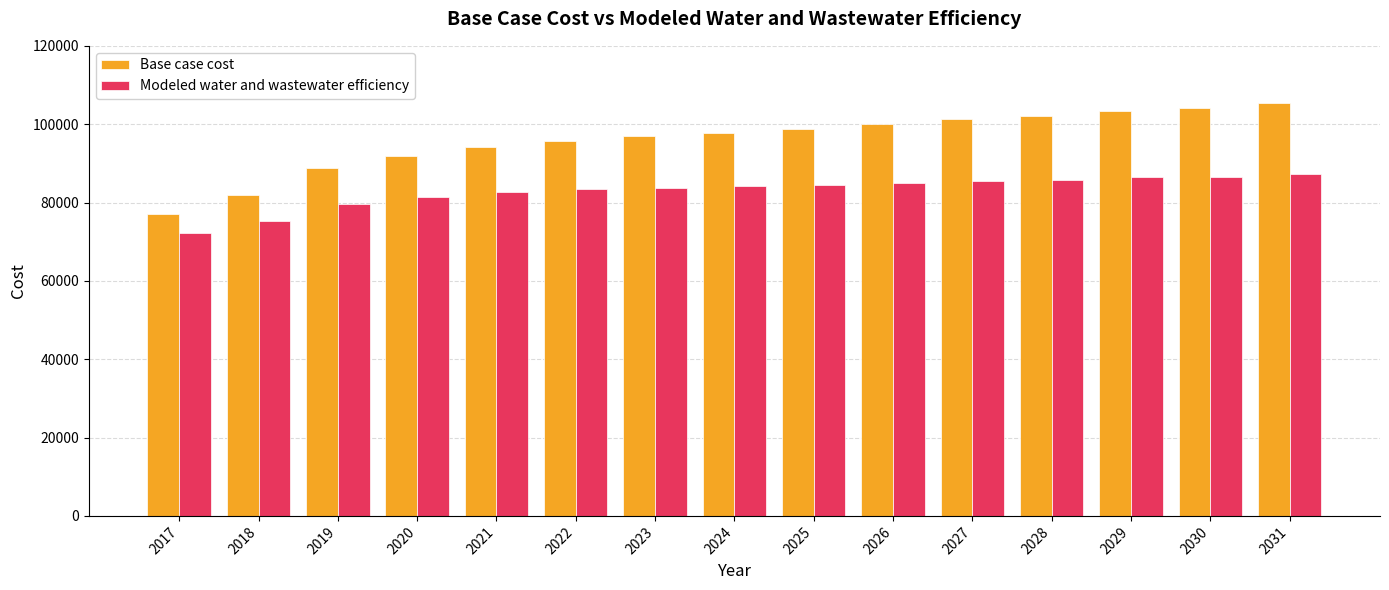

Which series changed the most between 2019 and 2023?

Base case cost